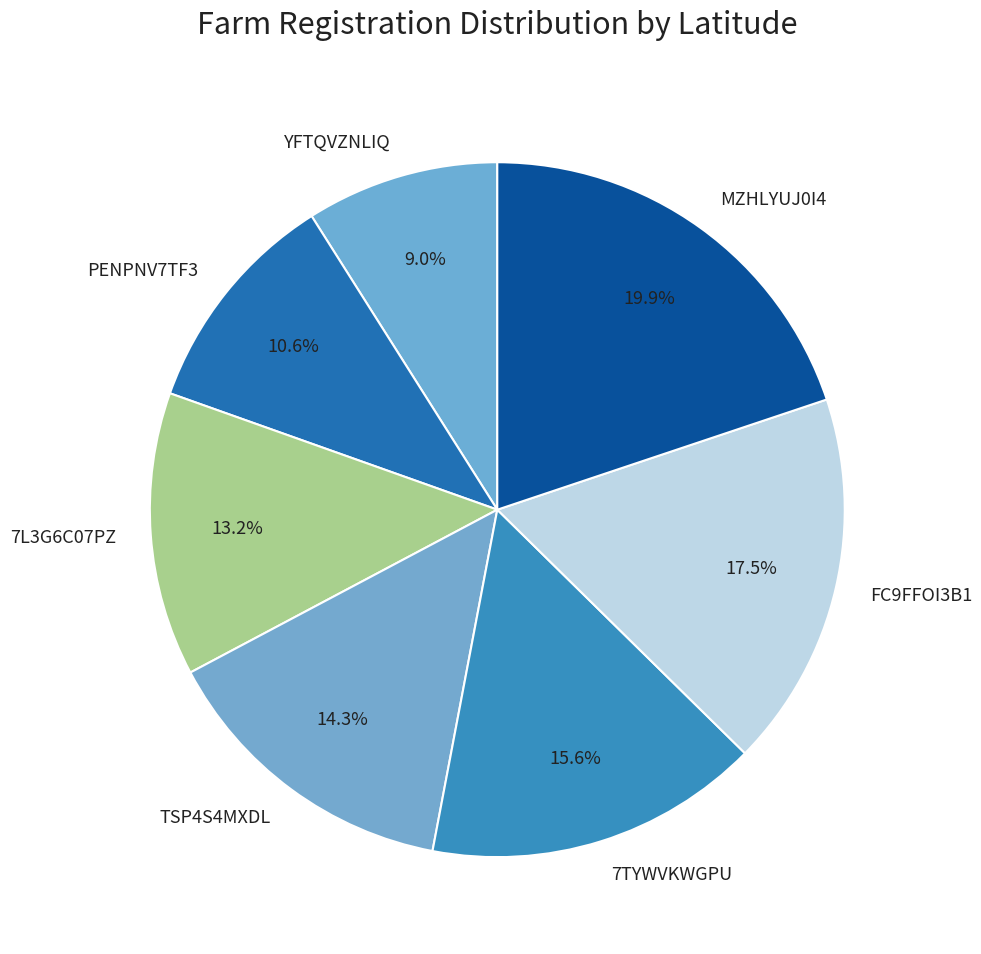

What is the largest slice in the pie chart?

MZHLYUJ0I4